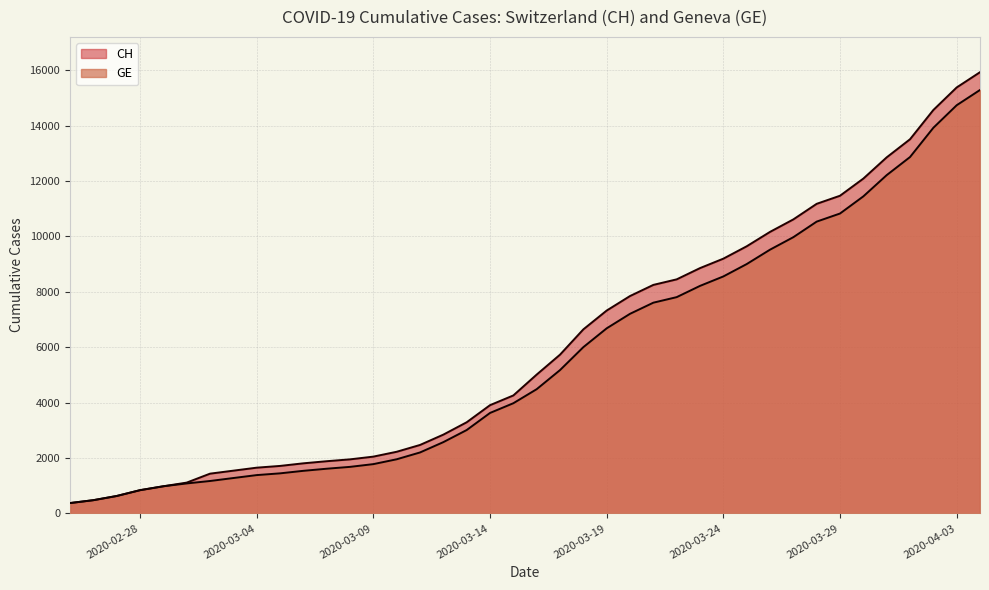

What is the smallest value displayed?

375